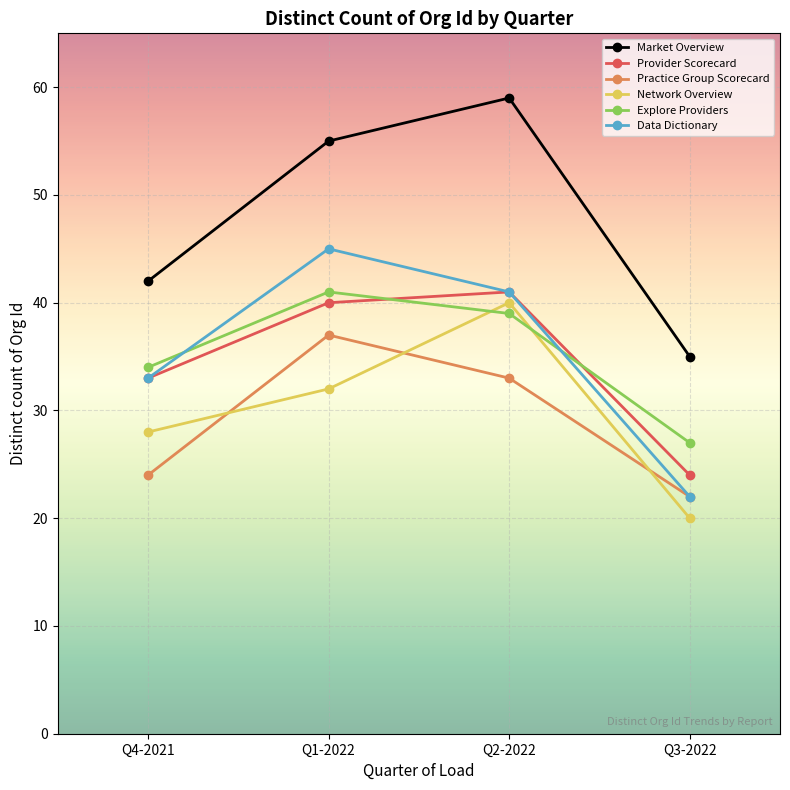

Which series has the largest total across all categories?

Market Overview